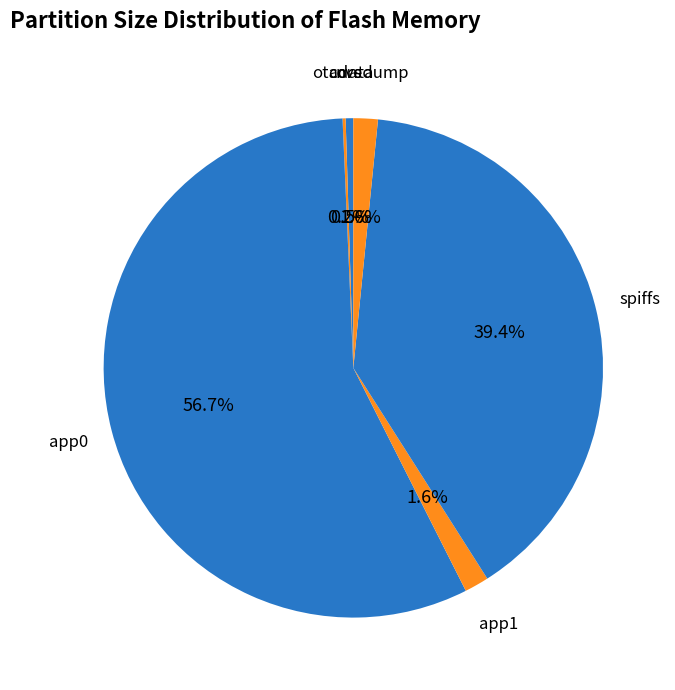

Approximately how many times larger is the value at coredump compared to app1?

1.0